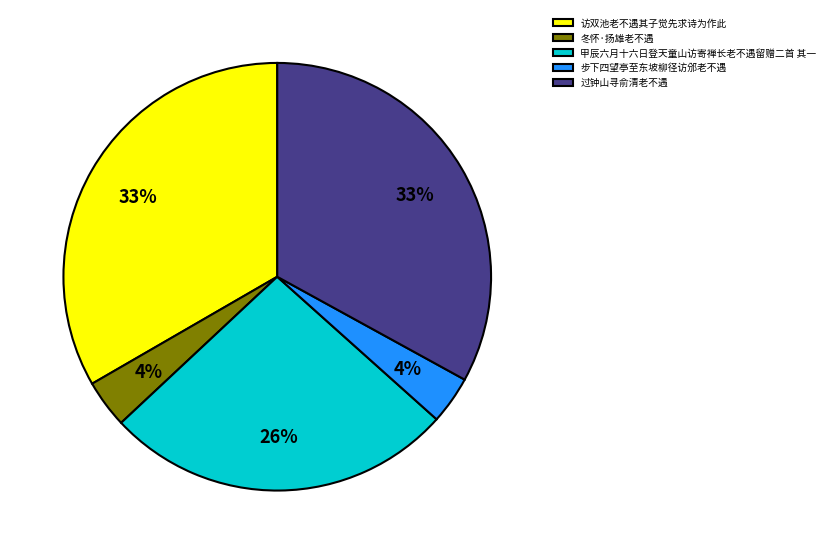

True or false: 甲辰六月十六日登天童山访寄禅长老不遇留赠二首 其一 accounts for 26% of the total.

True